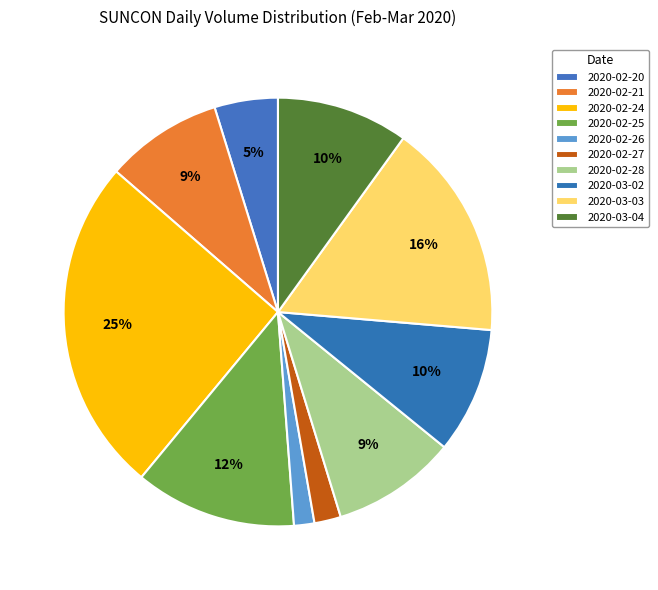

To the nearest percent, what portion does 2020-02-21 represent?

9%